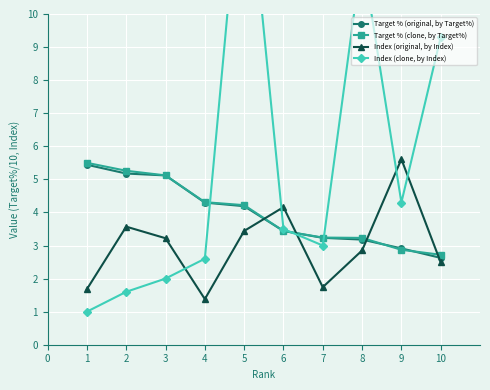

What value does the Target % (clone, by Target%) series have at 6?

3.4